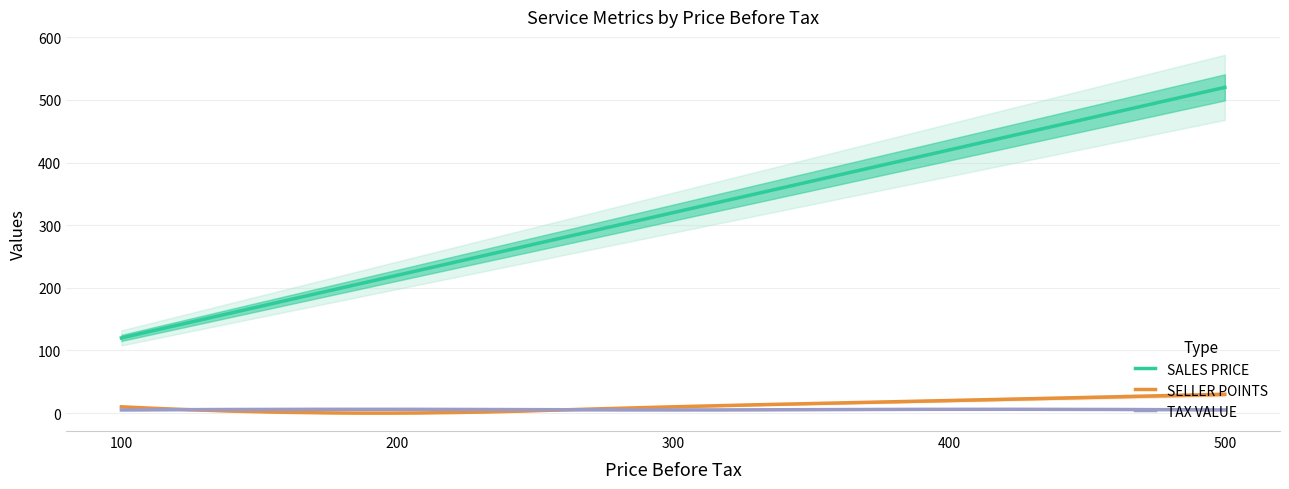

How many data points in SALES PRICE are above 320?

2